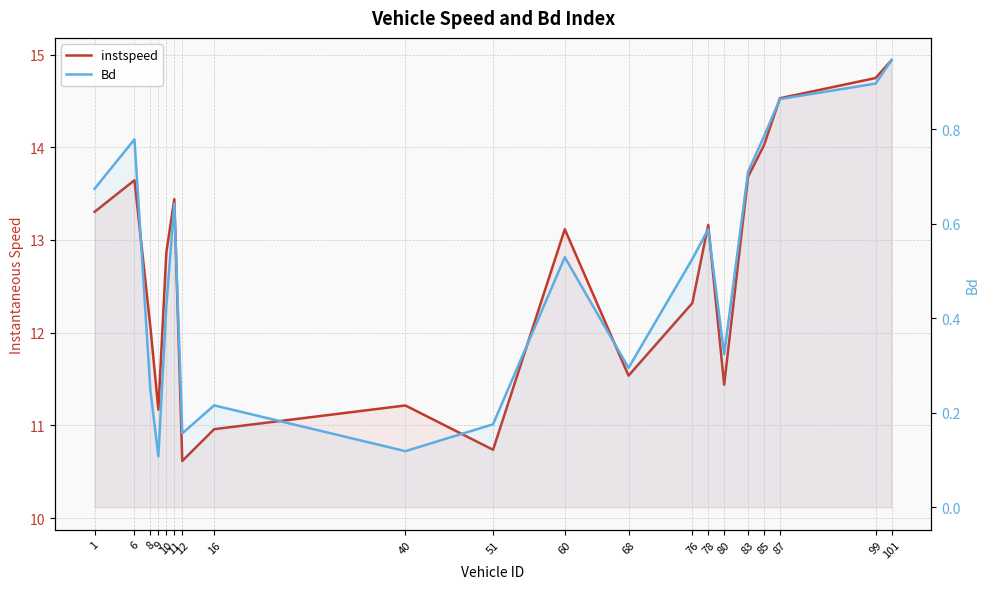

In Bd, how many points are lower than both neighbors (excluding endpoints)?

5